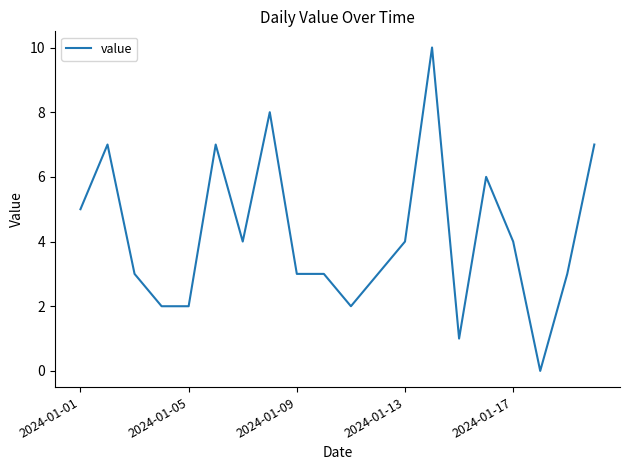

Does the chart display data point markers on the line(s)?

No